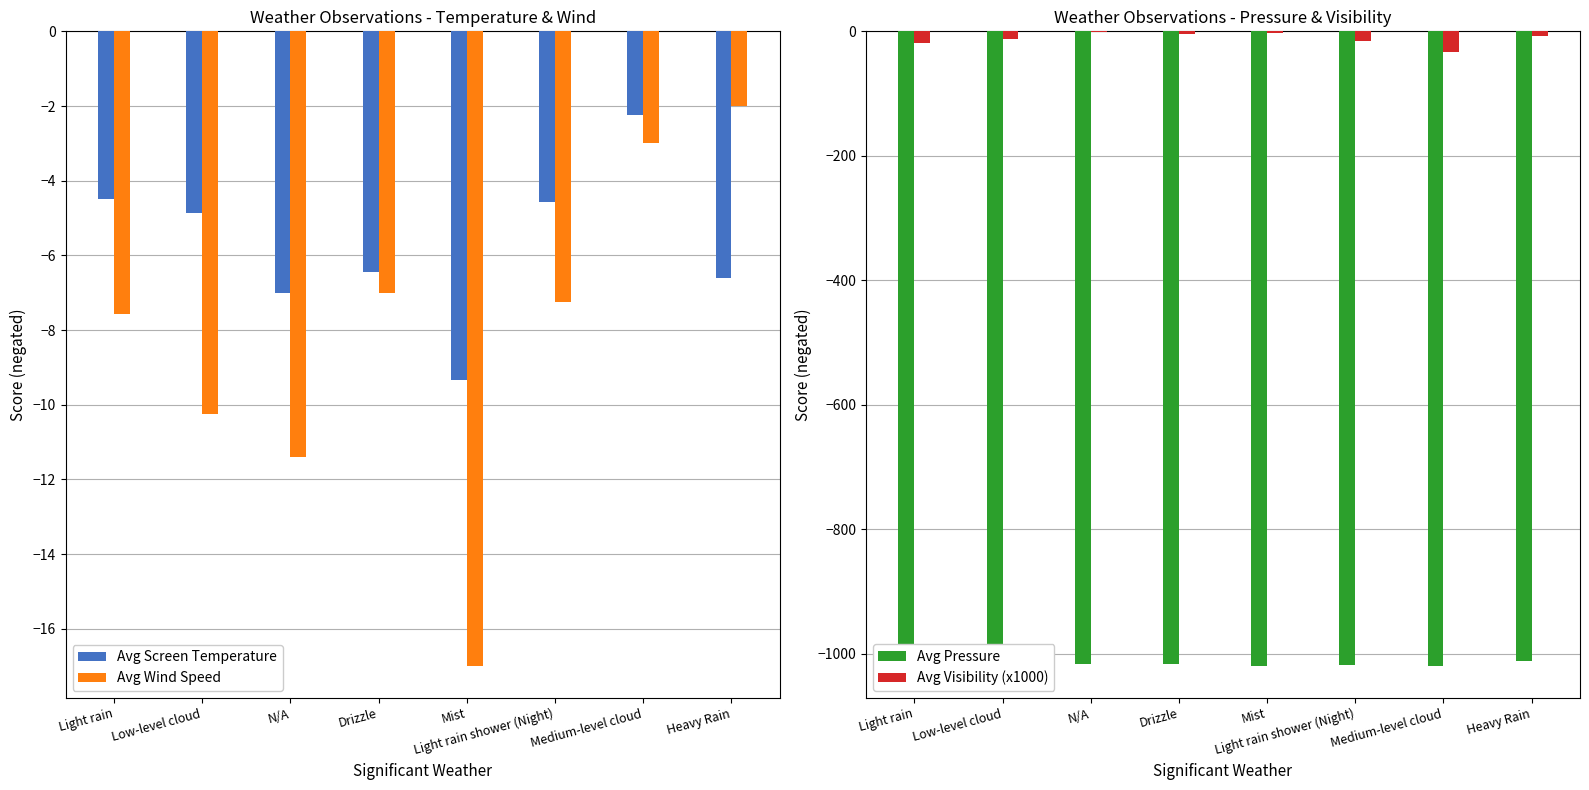

What is the value of the Avg Visibility (x1000) bar at the 2nd from the left?

-12.5